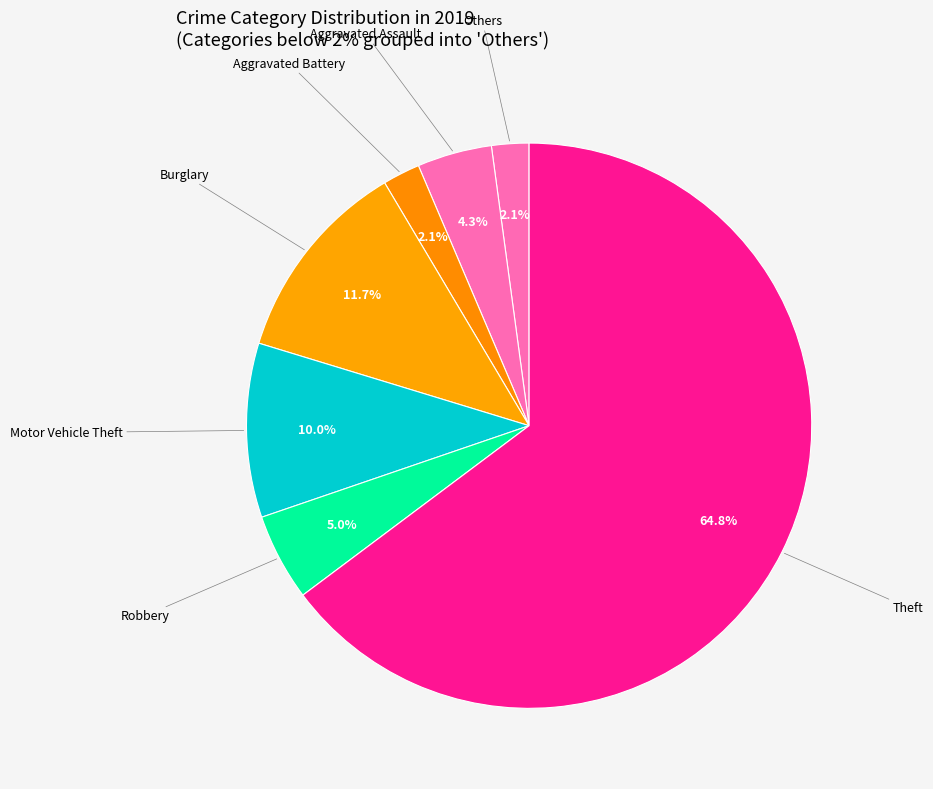

How many slices are in this pie chart?

7